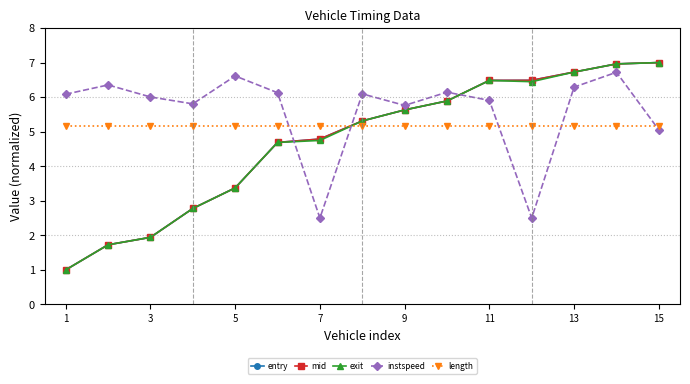

What is the lowest value of the instspeed series?

2.5